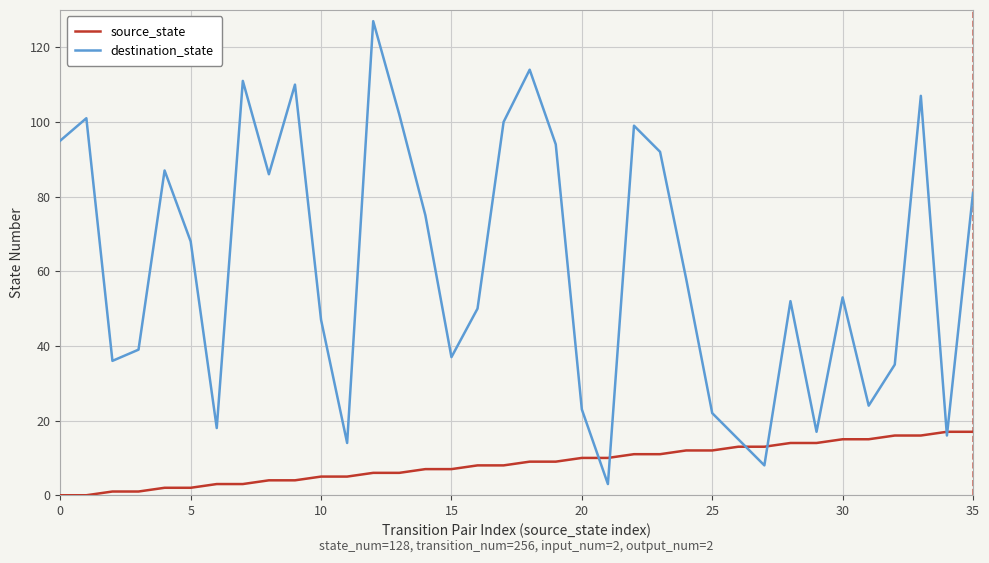

Does the chart display data point markers on the line(s)?

No